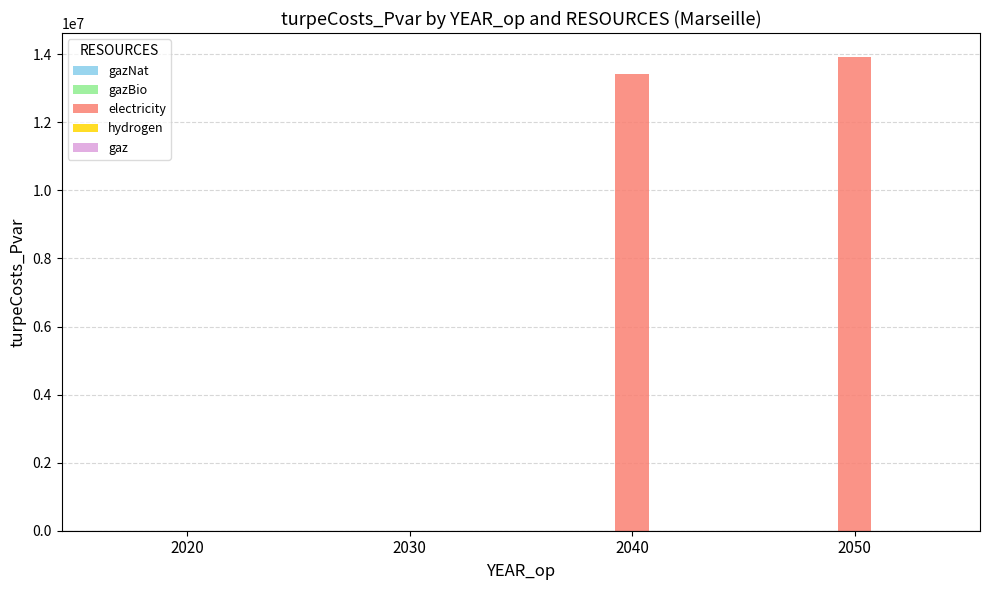

What is the maximum value shown in the chart?

13928976.9